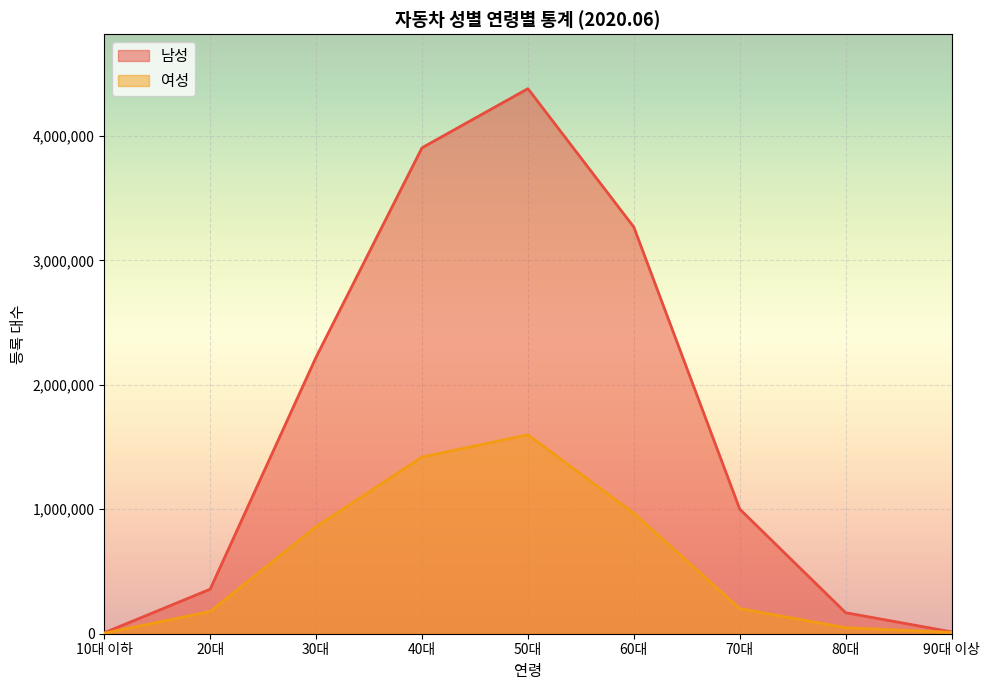

Which series has the largest total across all categories?

남성